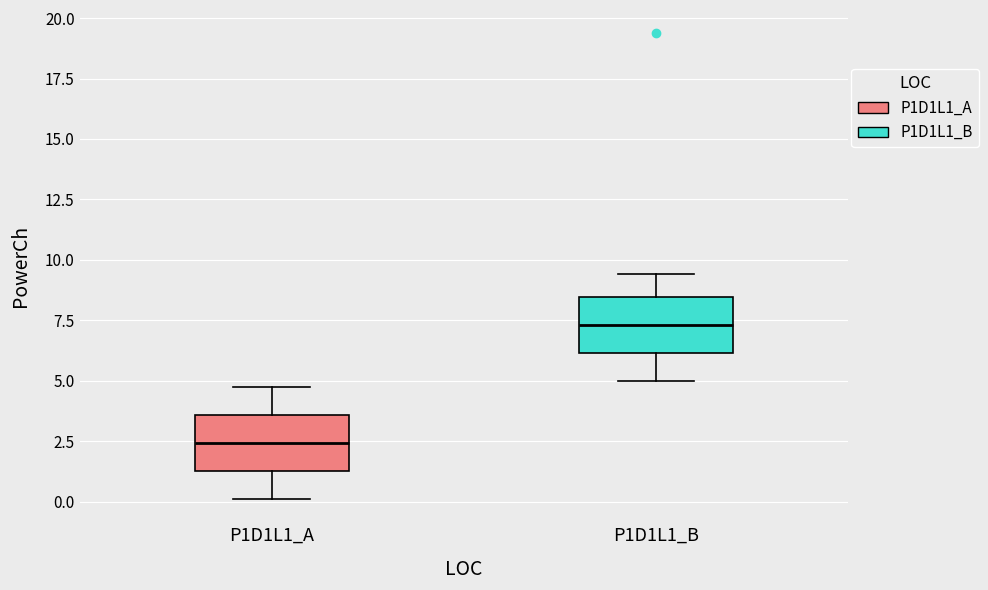

Which box's median line is the lowest?

P1D1L1_A